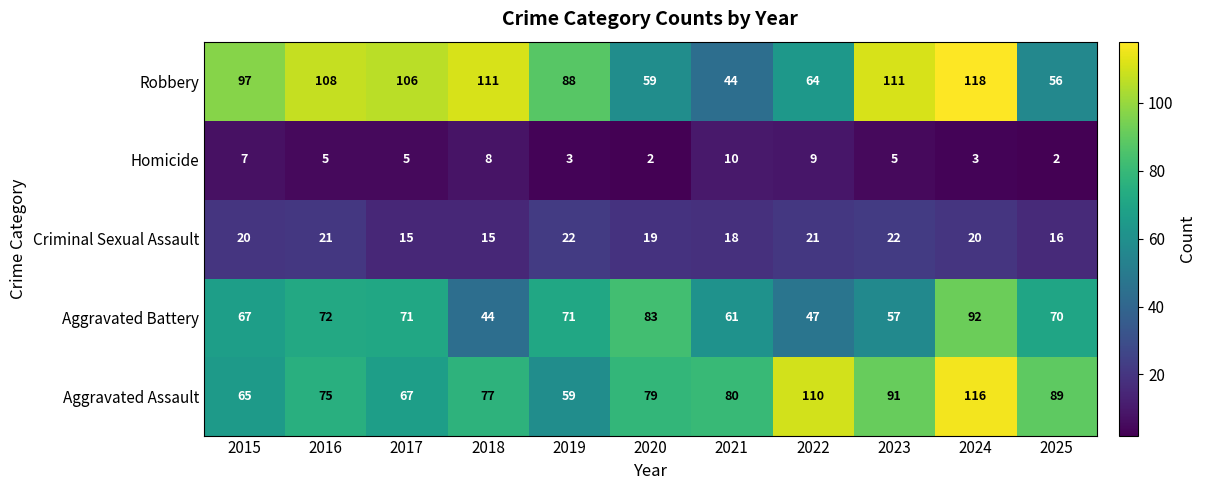

Is the value of Robbery at 2017 greater than the value of Criminal Sexual Assault at 2017?

Yes